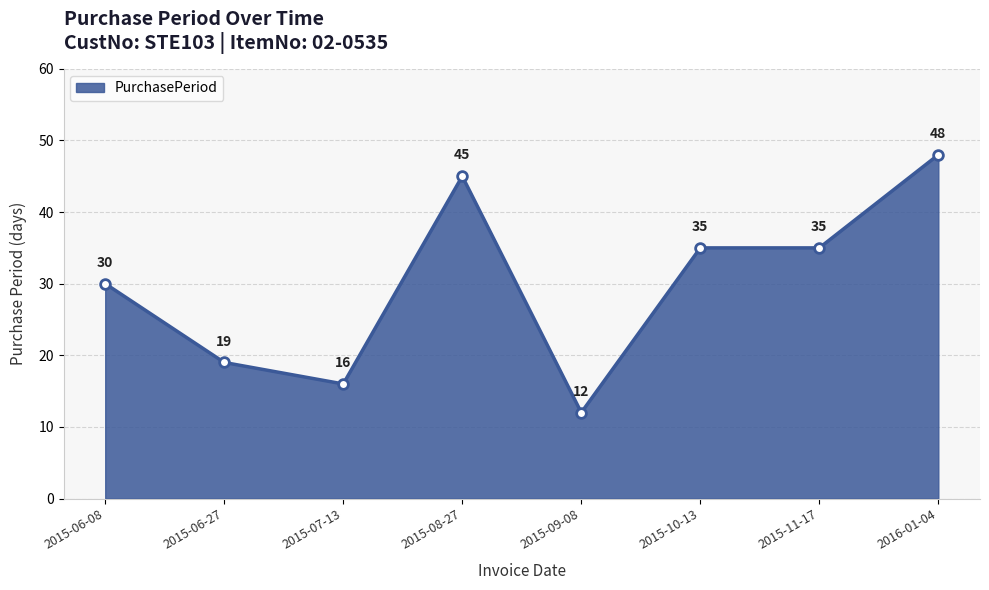

What is the change in value from 2015-06-08 to 2015-07-13?

-14